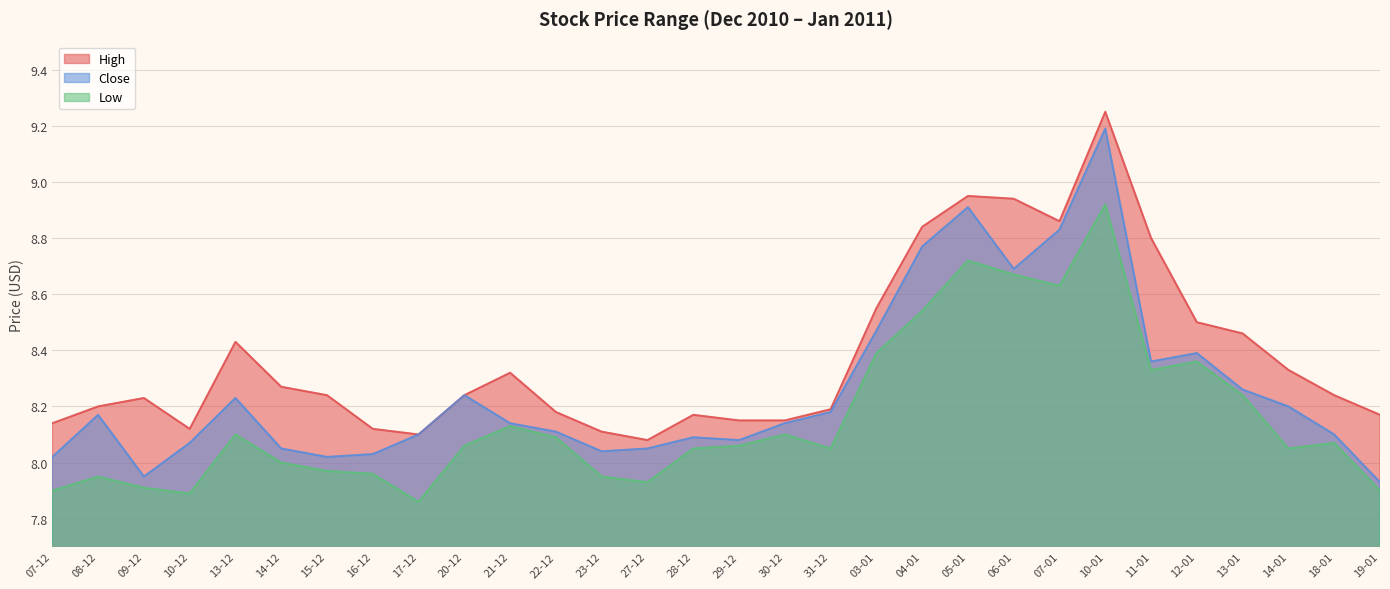

Reading left to right, list all the values displayed in this chart.

High: 8.1	8.2	8.2	8.1	8.4	8.3	8.2	8.1	8.1	8.2	8.3	8.2	8.1	8.1	8.2	8.2	8.2	8.2	8.6	8.8	8.9	8.9	8.9	9.2	8.8	8.5	8.5	8.3	8.2	8.2
Close: 8.0	8.2	8.0	8.1	8.2	8.1	8.0	8.0	8.1	8.2	8.1	8.1	8.0	8.1	8.1	8.1	8.1	8.2	8.5	8.8	8.9	8.7	8.8	9.2	8.4	8.4	8.3	8.2	8.1	7.9
Low: 7.9	8.0	7.9	7.9	8.1	8.0	8.0	8.0	7.9	8.1	8.1	8.1	8.0	7.9	8.1	8.1	8.1	8.1	8.4	8.5	8.7	8.7	8.6	8.9	8.3	8.4	8.2	8.1	8.1	7.9